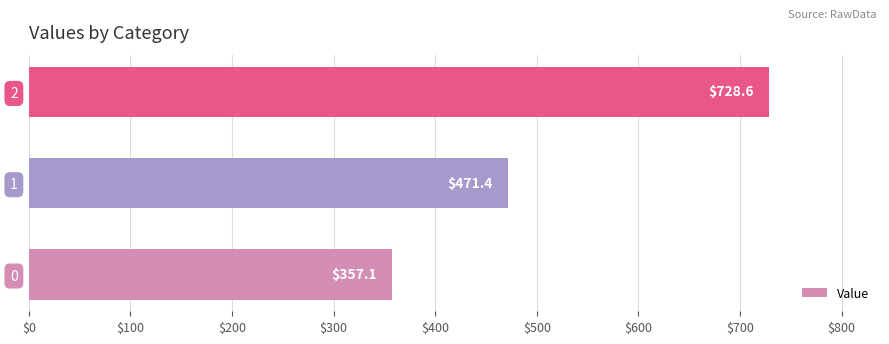

What is the ratio of the value at 2 to the value at 1?

1.5